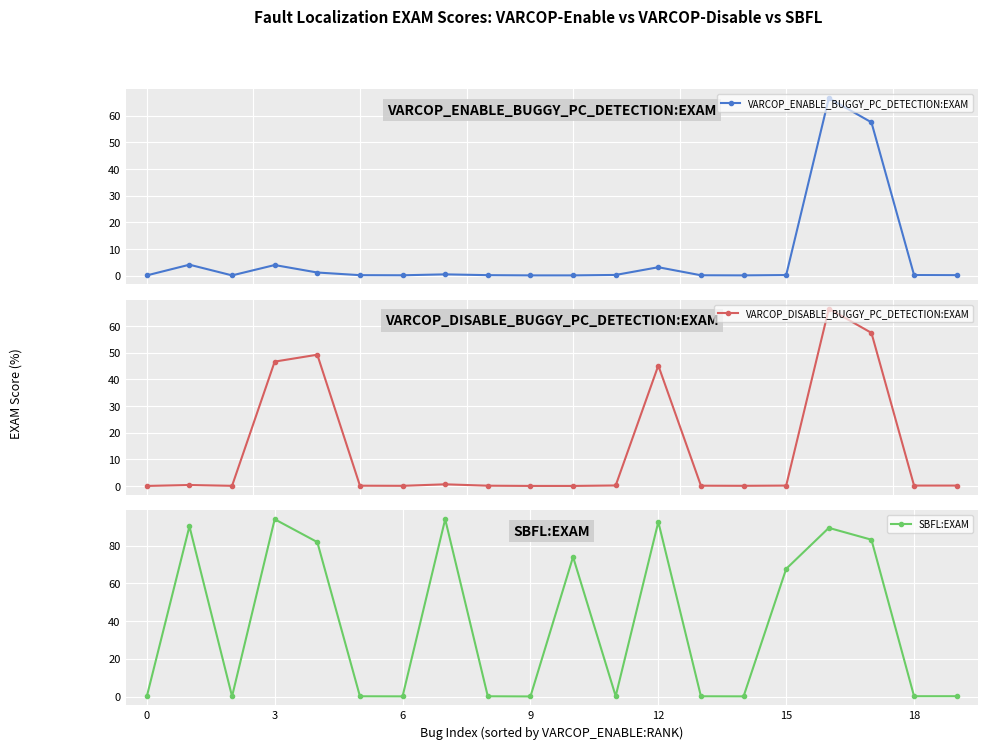

True or false: VARCOP_ENABLE_BUGGY_PC_DETECTION:EXAM has more than 2 points higher than both neighbors.

True